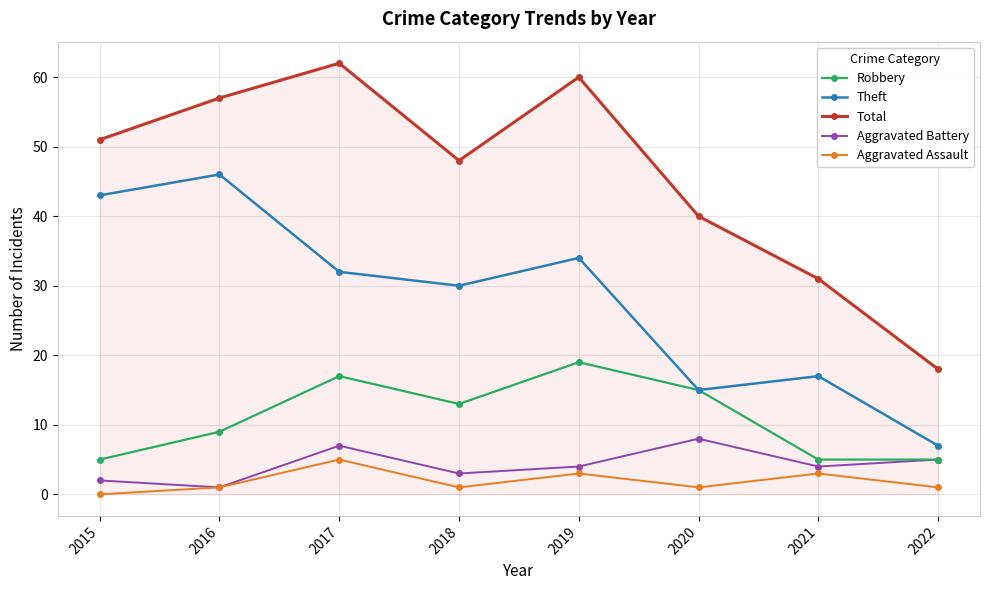

At which category does Aggravated Battery reach its first local peak?

2017